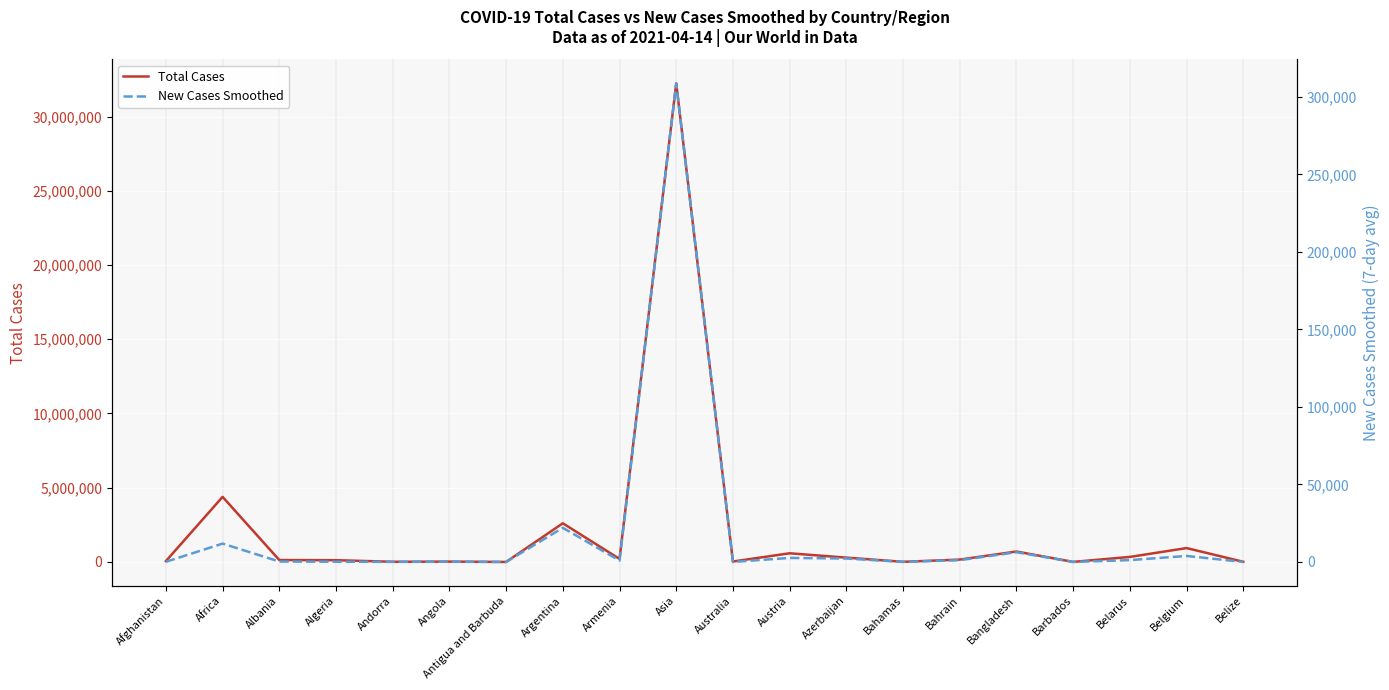

At which category does New Cases Smoothed reach its first local valley?

Andorra